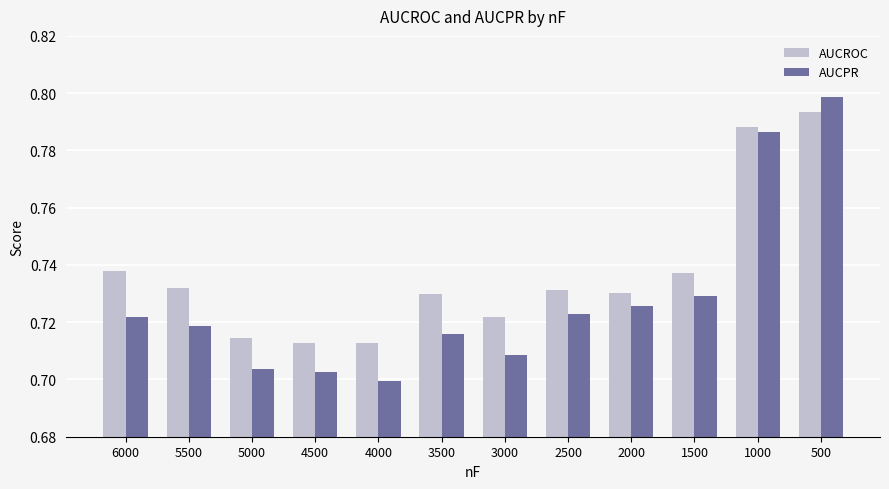

Rank the series by their maximum value, from lowest to highest.

AUCROC, AUCPR